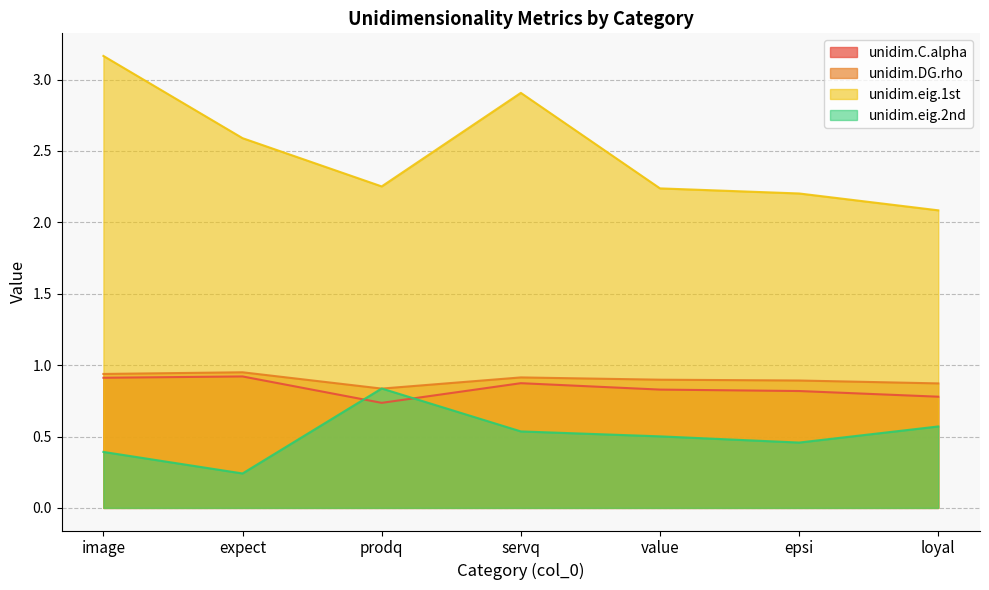

What is the label of the 3rd point from the right?

value